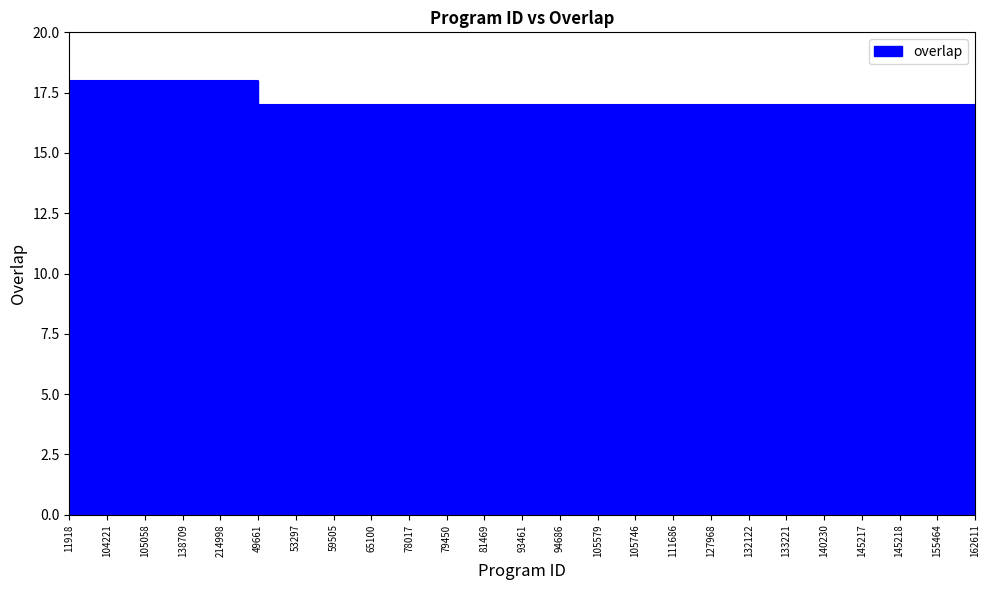

How many lines are shown in the chart?

1